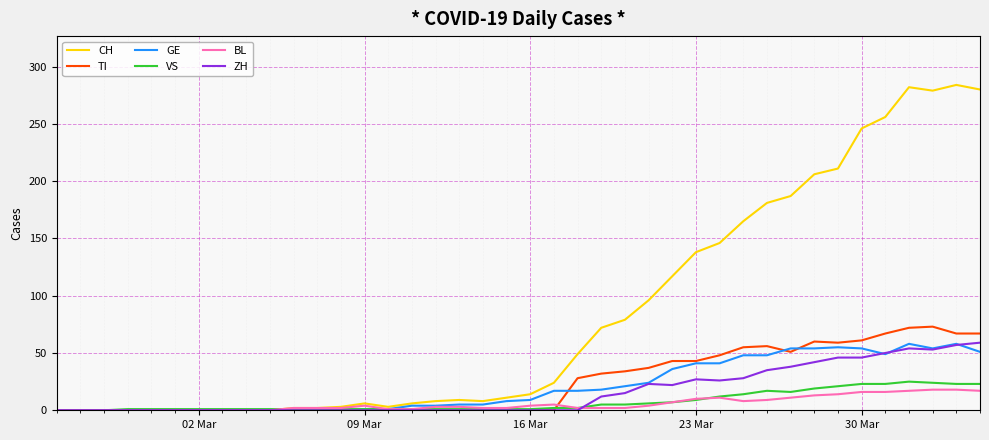

Which series has the widest spread of values?

CH